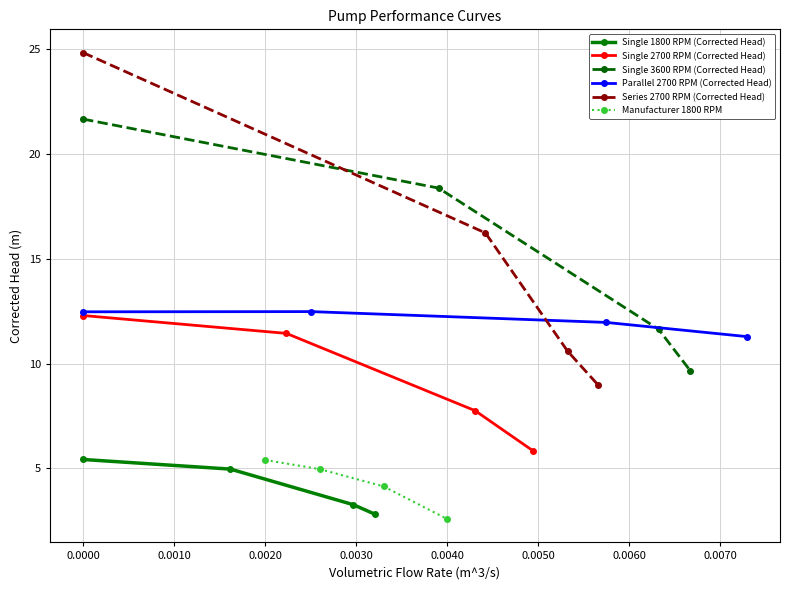

Does the chart have visible grid lines?

Yes